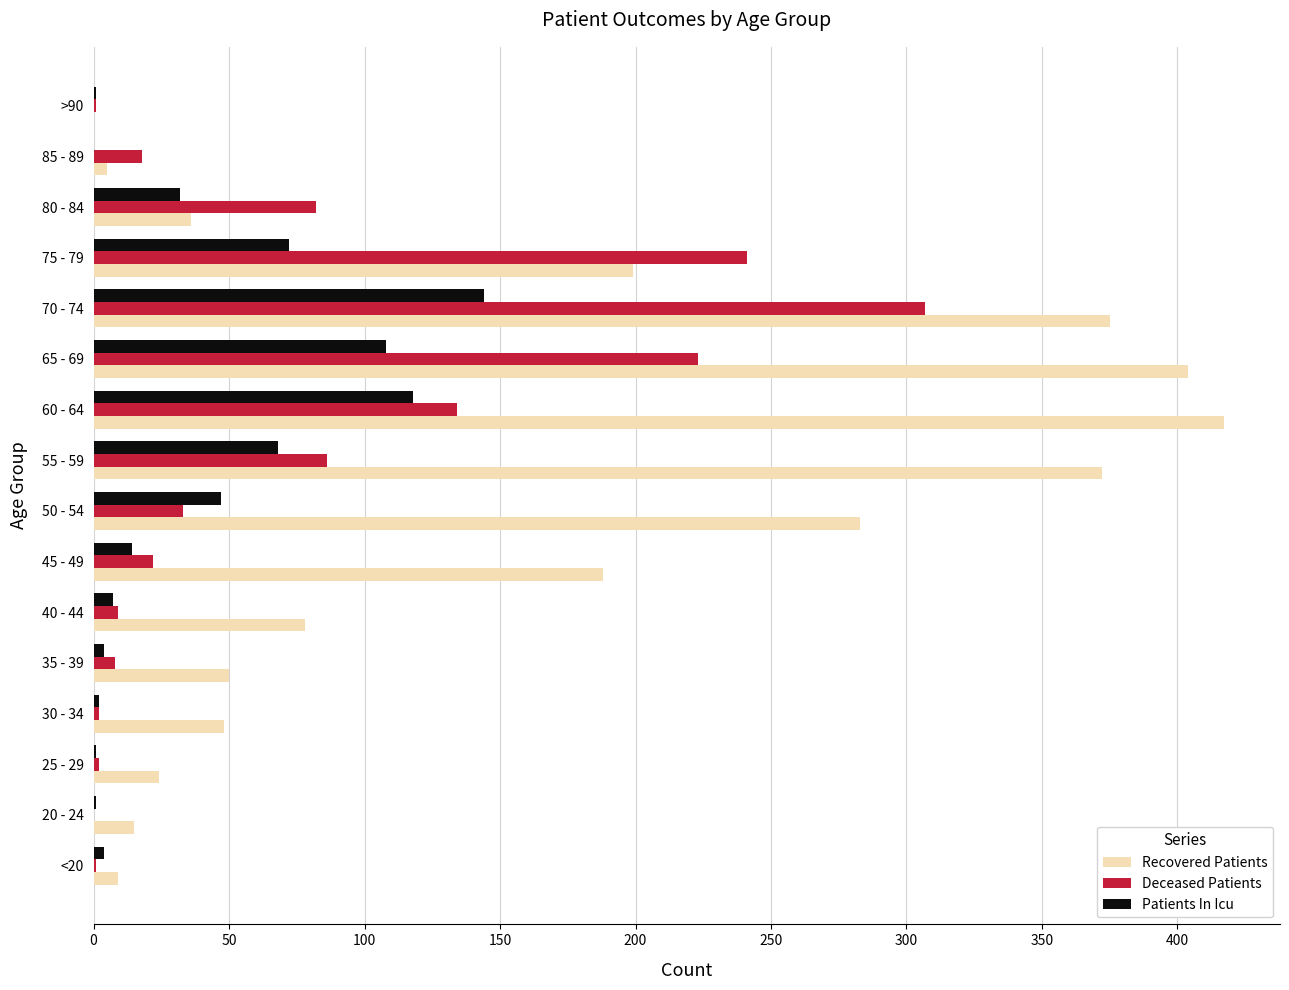

Which series has the largest total across all categories?

Recovered Patients